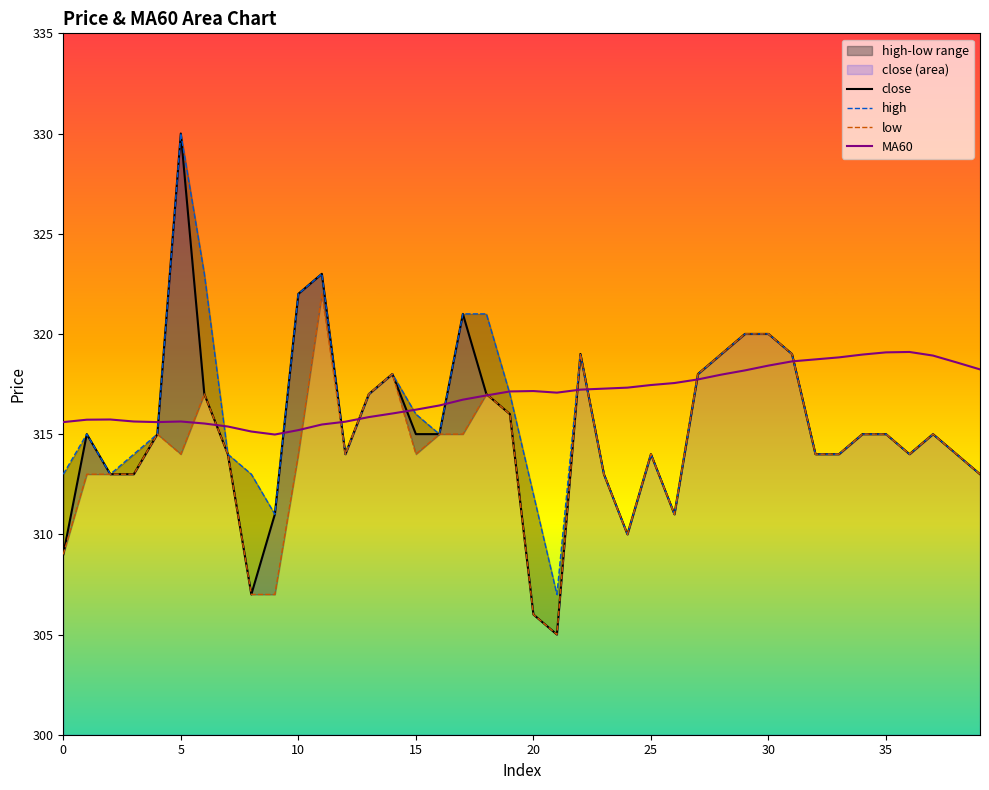

Which series ends up on top after the final intersection of MA60 and high?

MA60